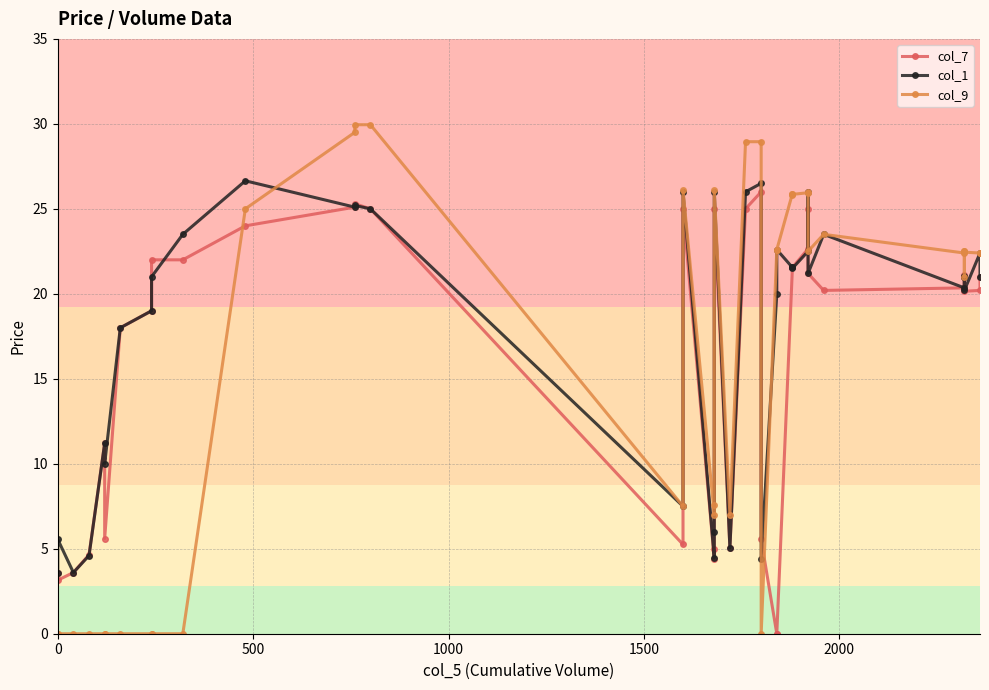

Is this an area chart (filled region under the line)?

No